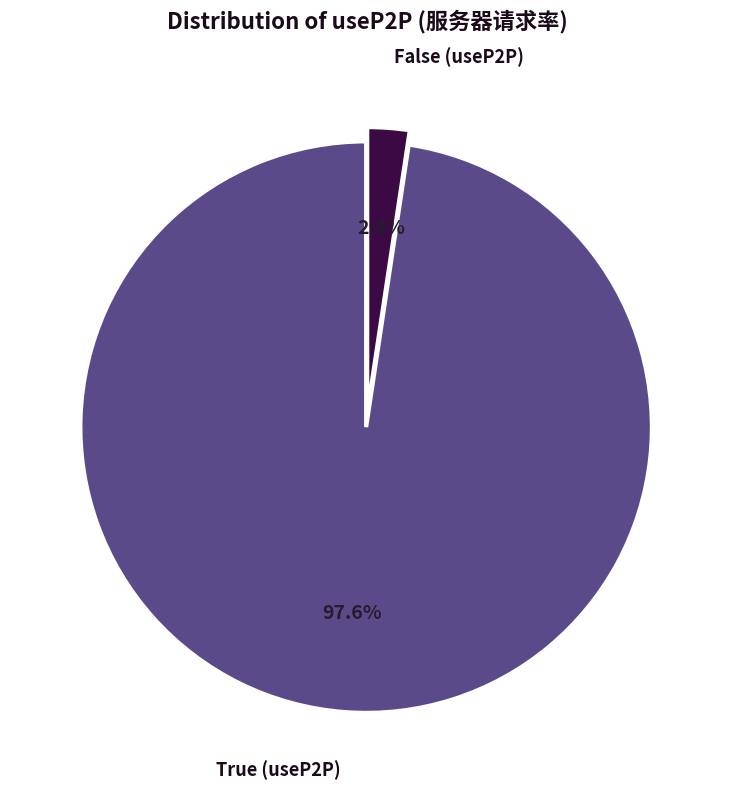

To the nearest percent, what is the average slice percentage?

50%